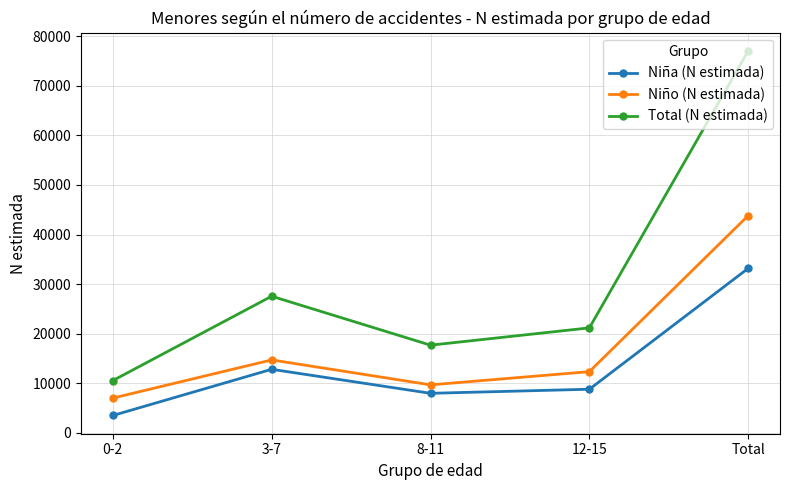

What is the value of the Niña (N estimada) point at the 5th from the left?

33198